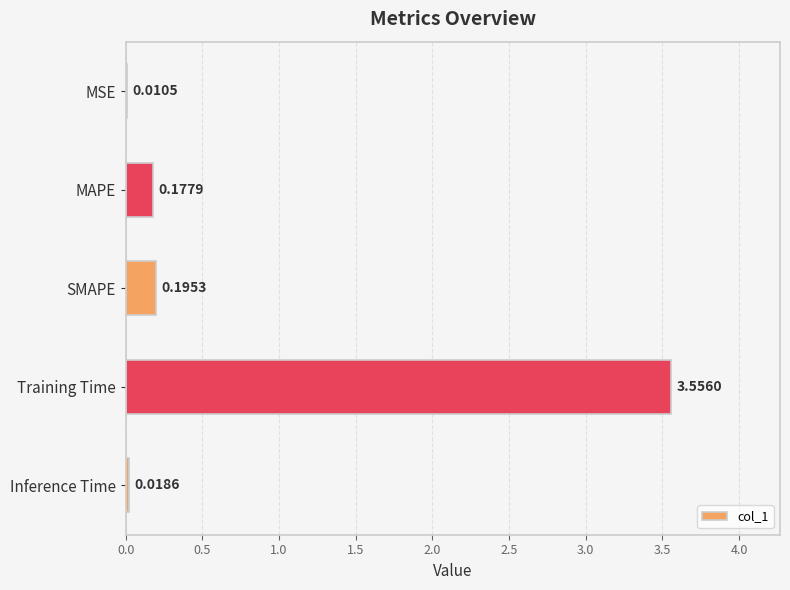

What is the change in value from MSE to Training Time?

+3.5